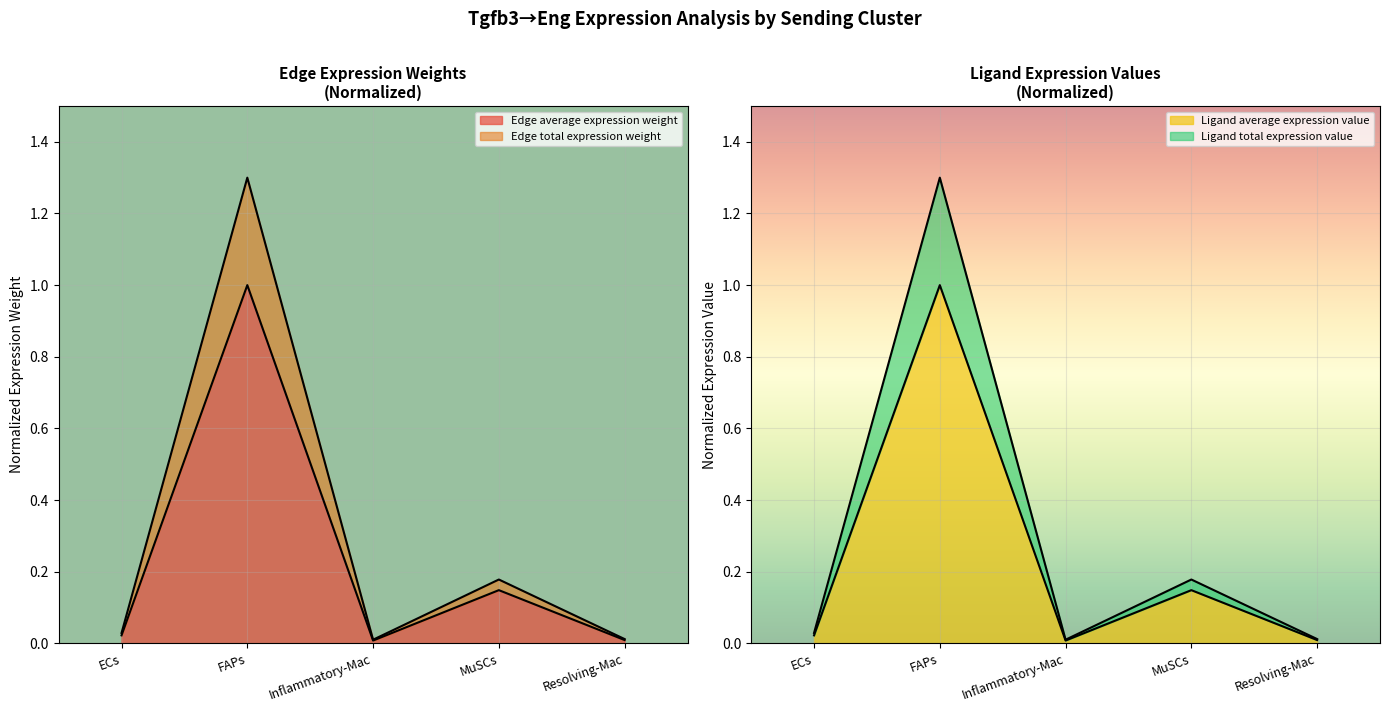

Where is the first local minimum for Edge average expression weight?

Inflammatory-Mac